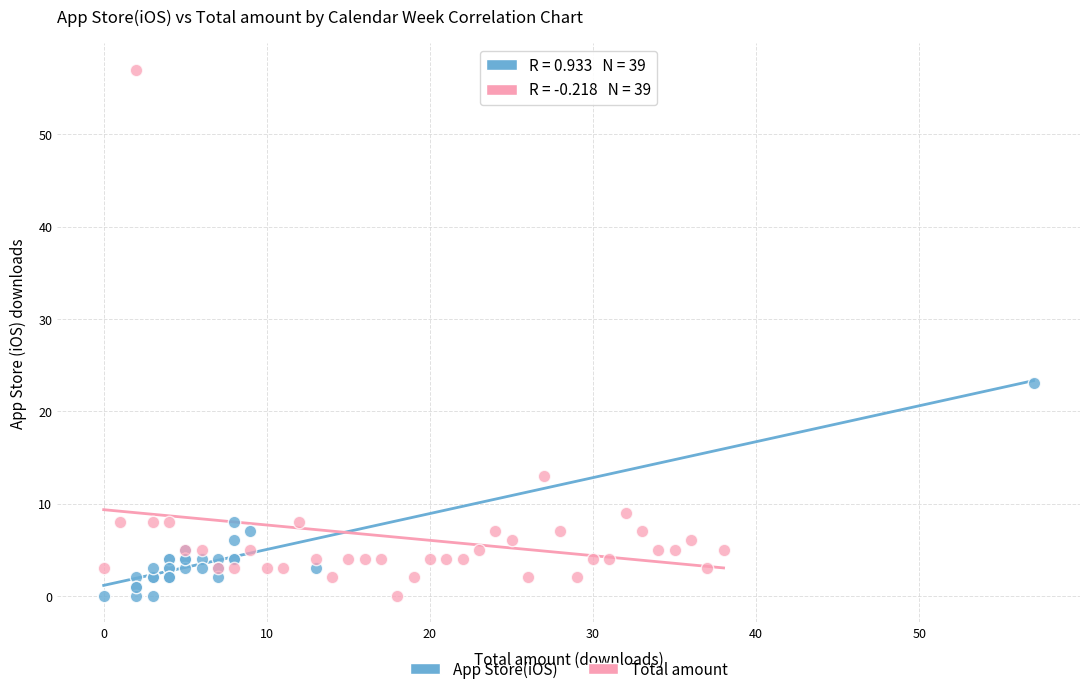

Which series reaches the maximum Y coordinate?

Total amount